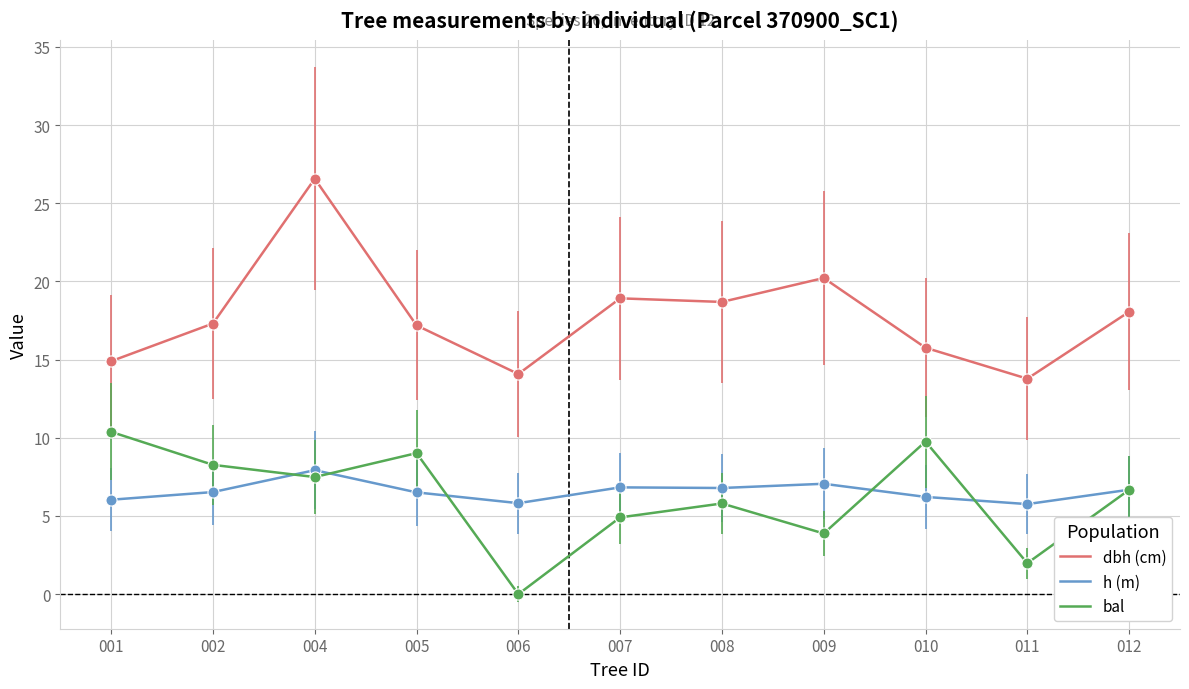

Is it true that h (m) equals 6.8 at 008?

True